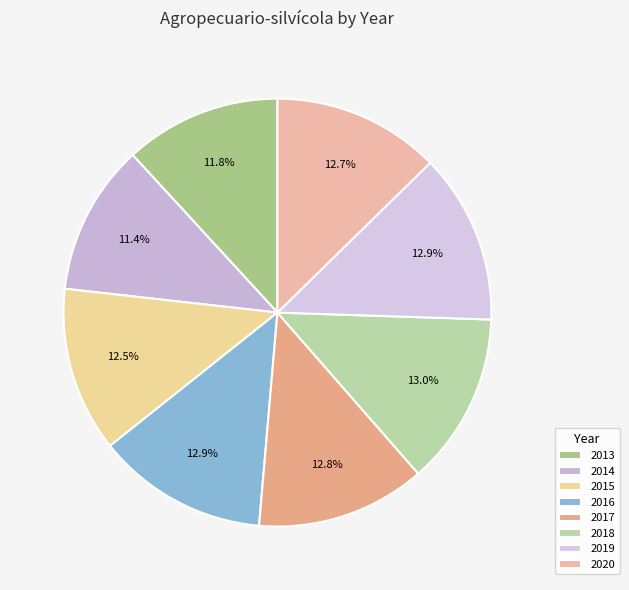

To the nearest percent, what is the combined percentage of 2017 and 2013?

25%